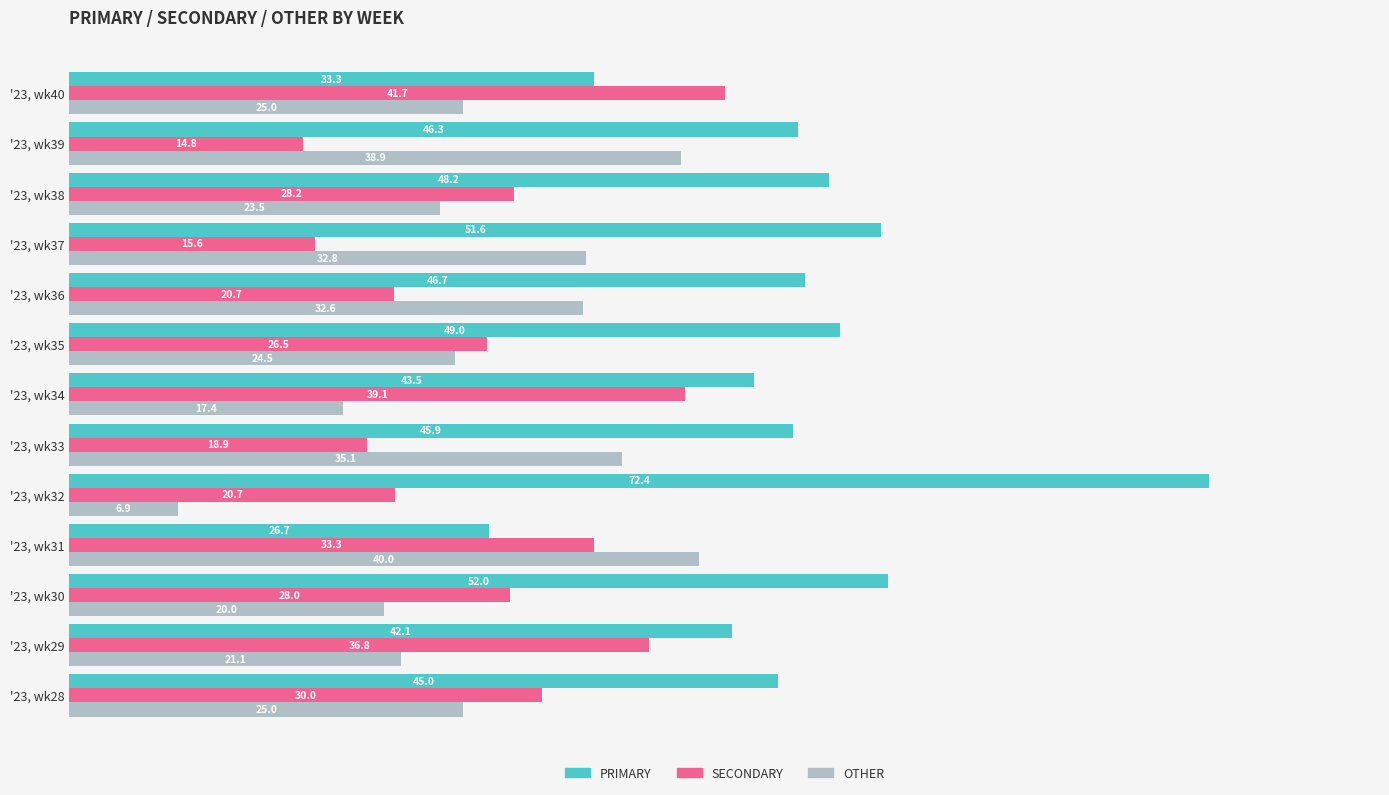

At '23, wk34, list the series in order from largest to smallest.

PRIMARY, SECONDARY, OTHER